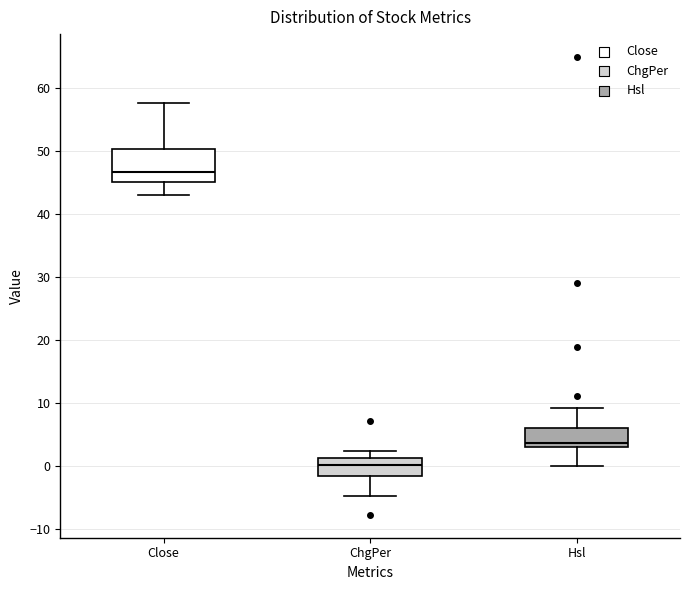

Reading left to right, read every box against the y-axis: the position of its median line, the range the box covers, and the ends of its whiskers. The values are not printed on the chart, so give them approximately, as read against the axis.

Close: median 47, box 45 to 50, whiskers 43 to 58
ChgPer: median 0, box -2 to 1, whiskers -5 to 2
Hsl: median 4, box 3 to 6, whiskers 0 to 9